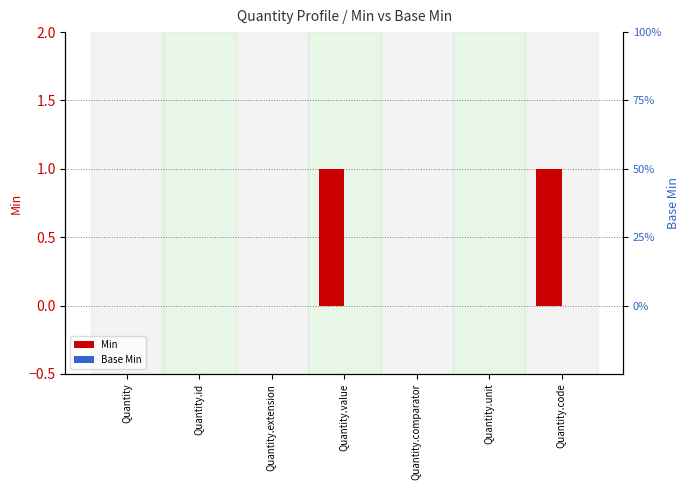

How many groups of bars are there?

7